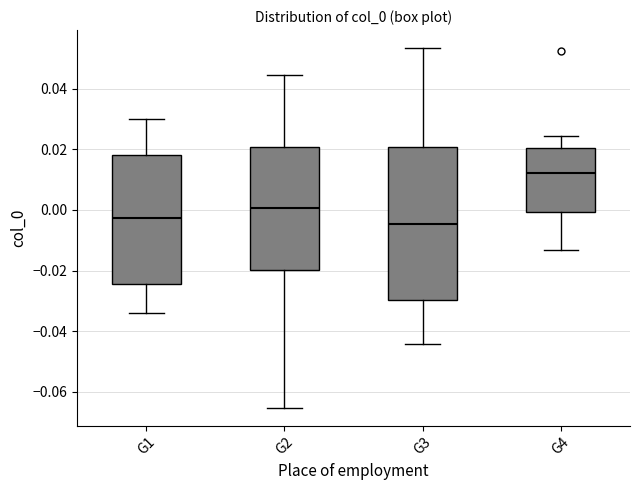

Where does the lower whisker of the box for G4 end on the y-axis? The values are not printed on the chart, so give them approximately, as read against the axis.

-0.014